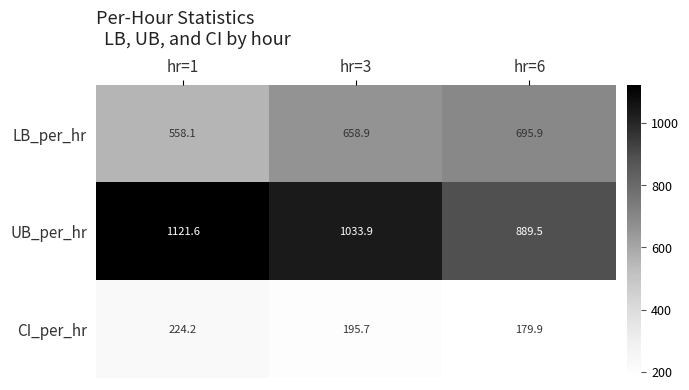

What is the sum of the LB_per_hr values at hr=6 and hr=1?

1254.0